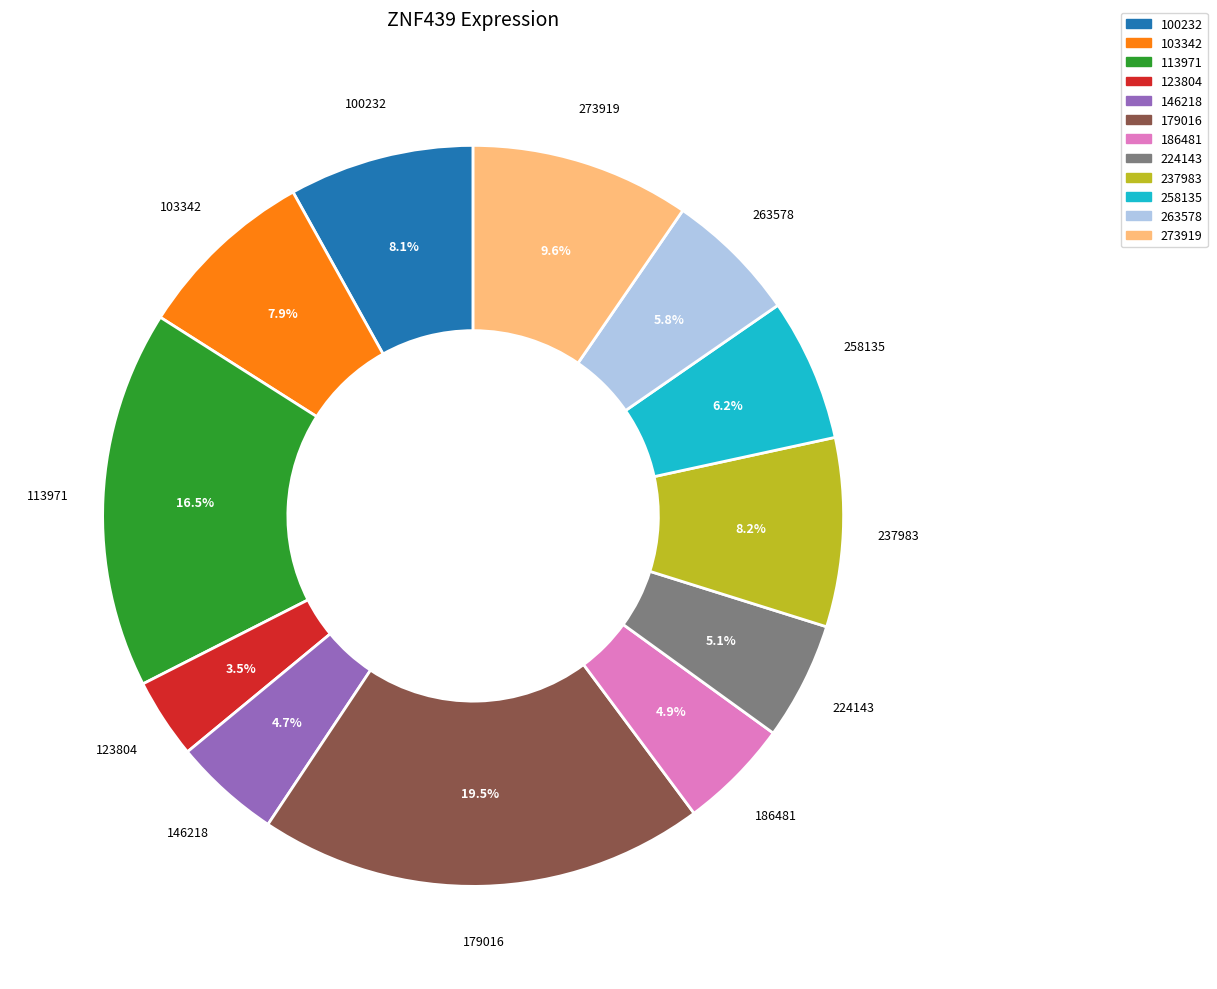

To the nearest percent, what portion does 273919 represent?

10%